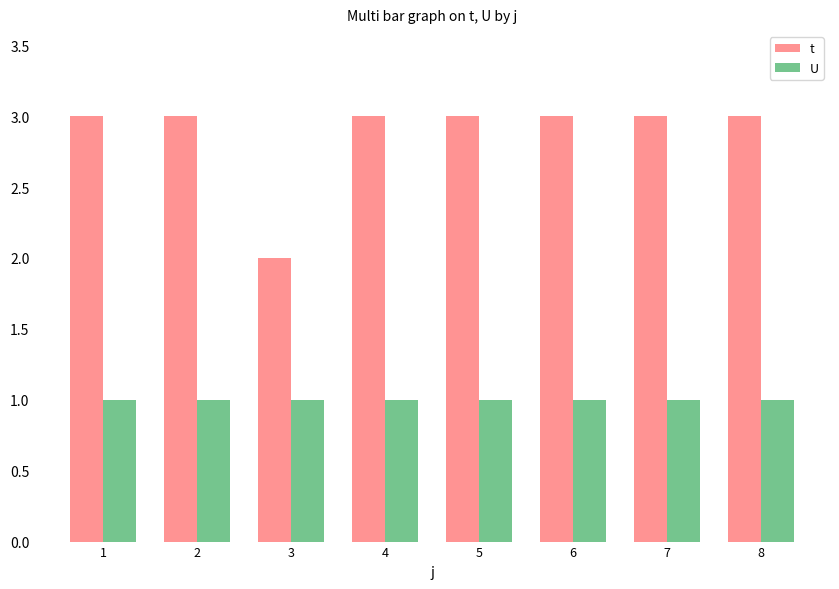

List the series in order of their overall mean, highest first.

t, U